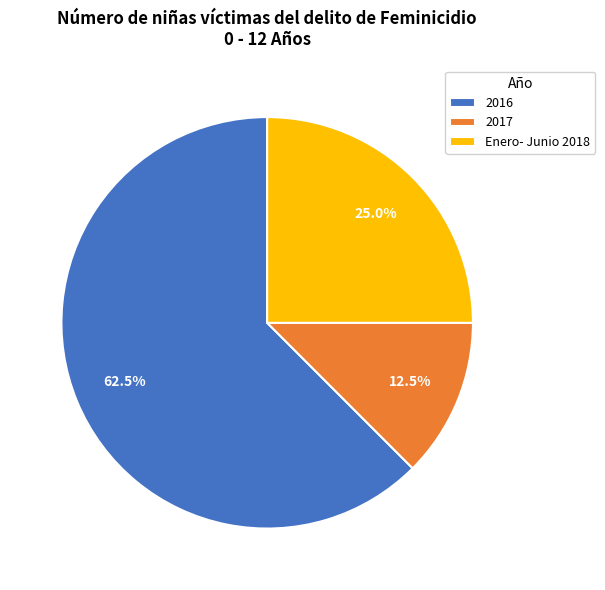

What is the smallest slice in the pie chart?

2017